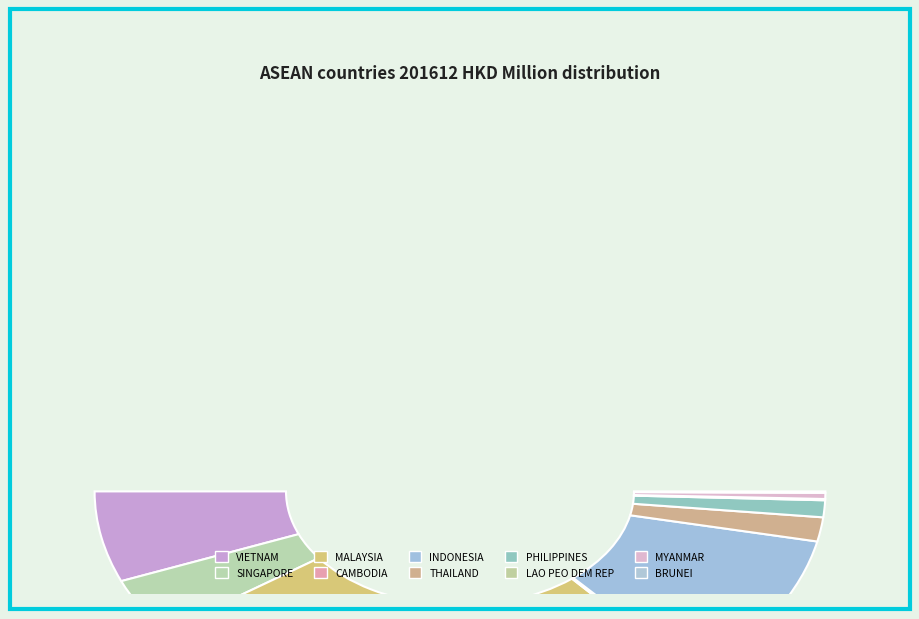

To the nearest percent, what is the combined percentage of INDONESIA and MYANMAR?

22%